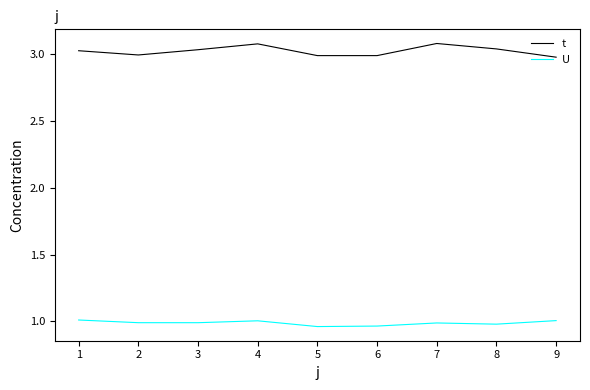

The t series shows 4.1 at 3. True or false?

False